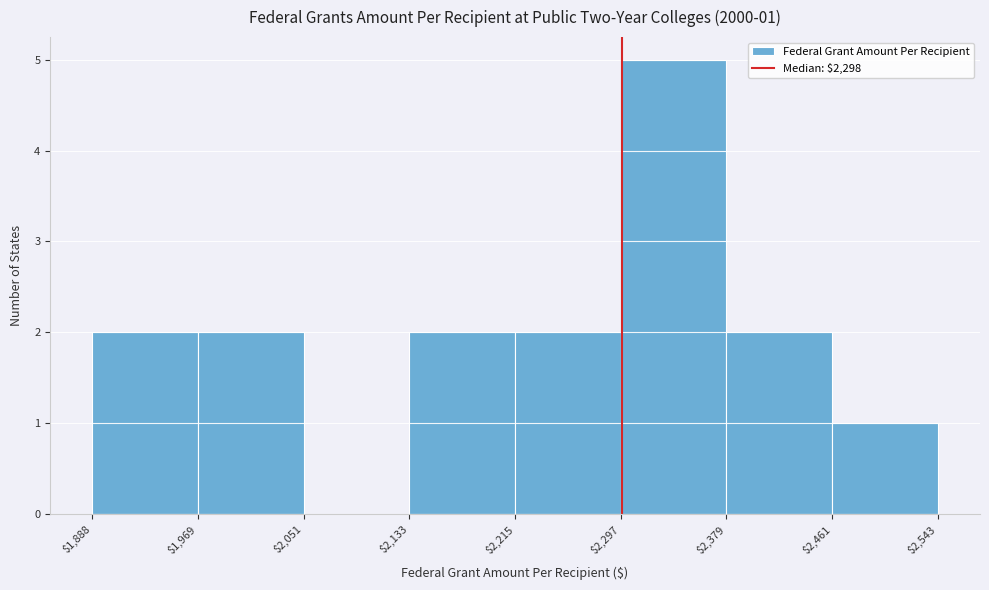

Which range on the x-axis has the tallest bar?

$2,297 to $2,379